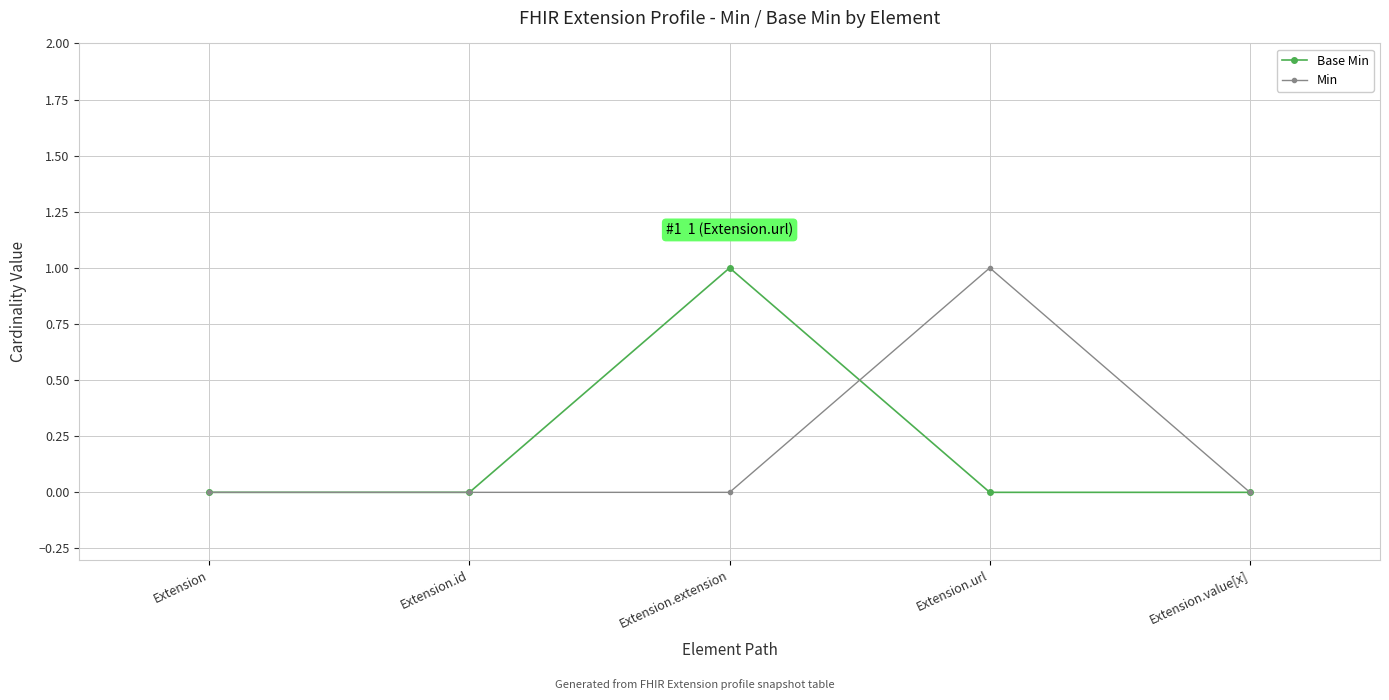

What position from the right is Extension?

5